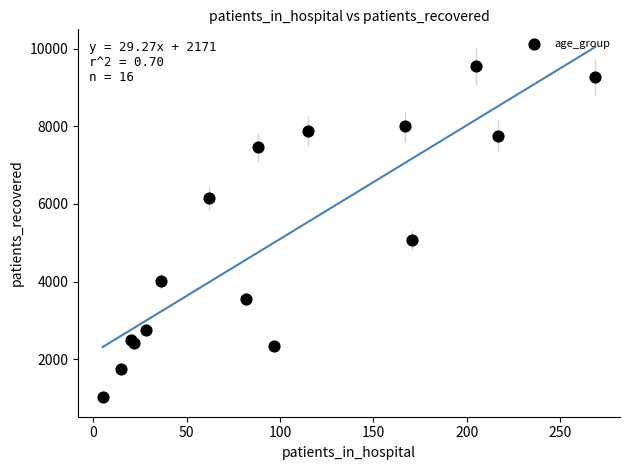

What Y value in the scatter plot is closest to 5284?

5079